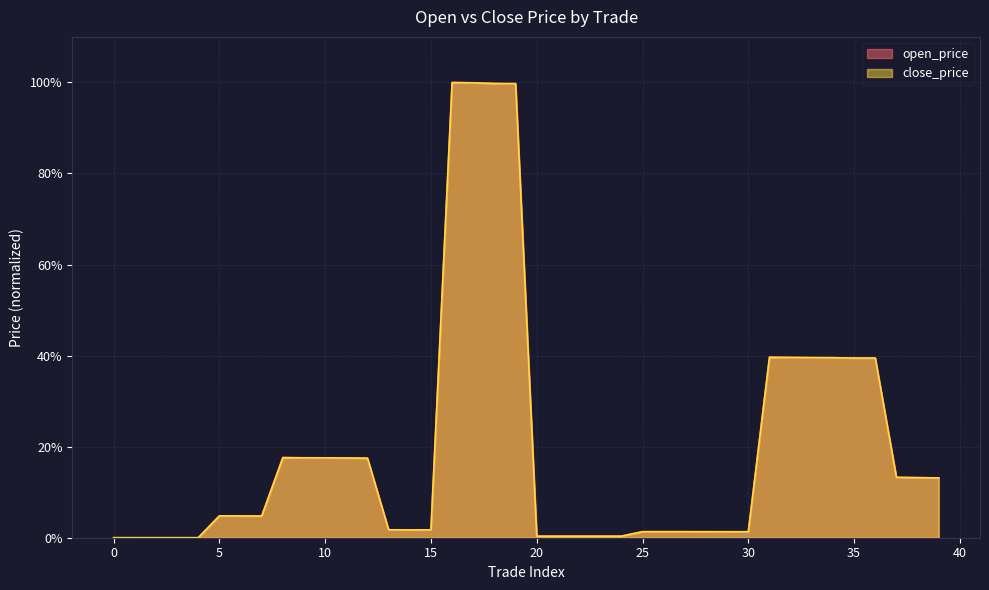

At which label does close_price first exceed 4?

5